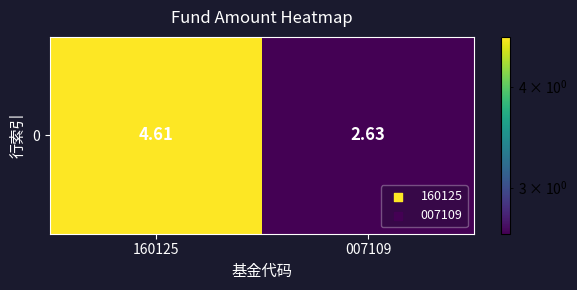

Rank the categories by value from highest to lowest.

160125, 007109